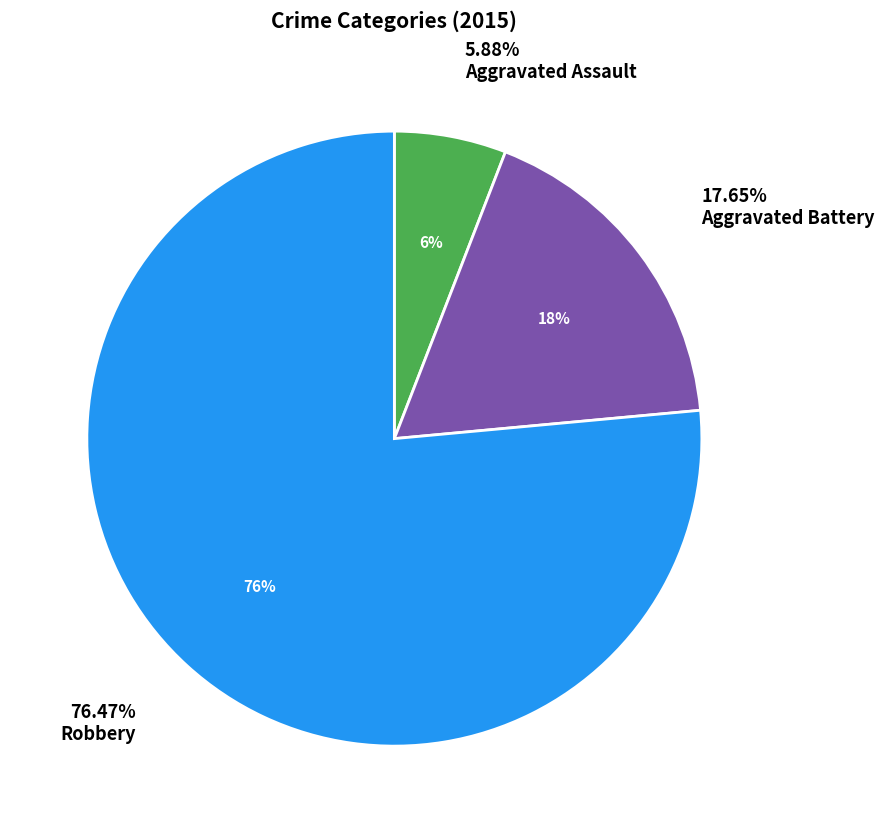

Between Robbery and Aggravated Battery, which is larger?

Robbery